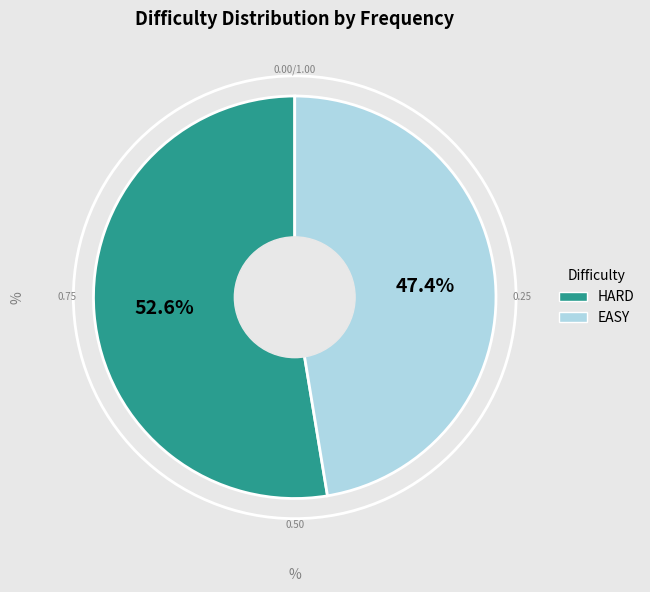

To the nearest percent, what is the average slice percentage?

50%